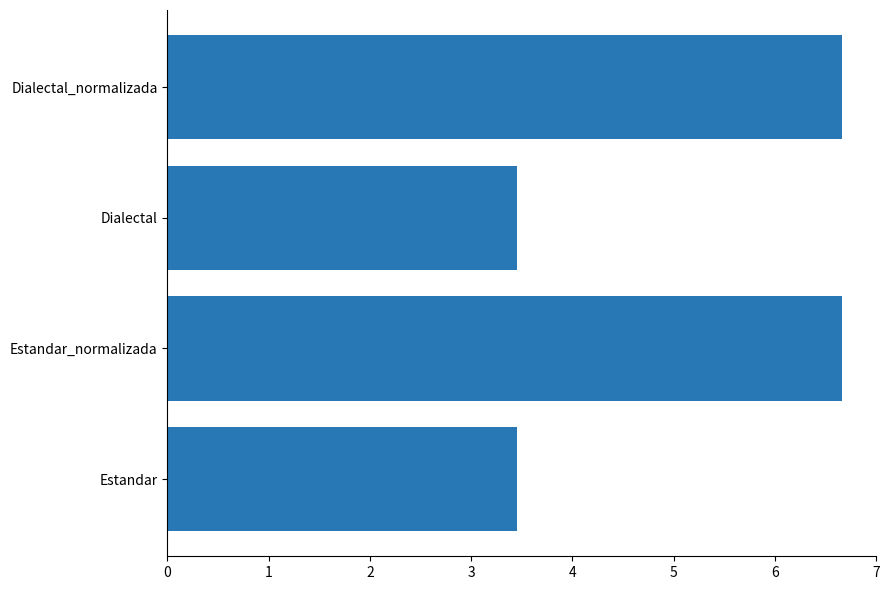

Which has a higher value, Dialectal or Dialectal_normalizada?

Dialectal_normalizada